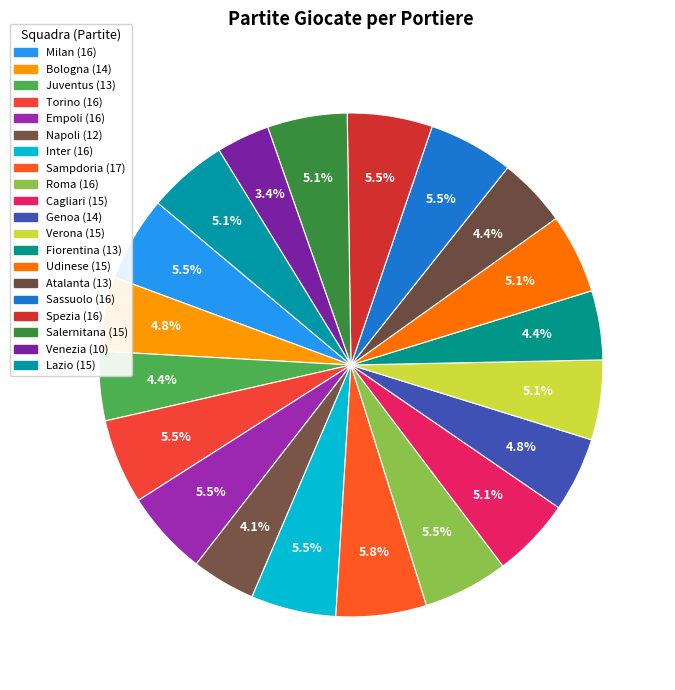

Count the number of slices in the pie.

20